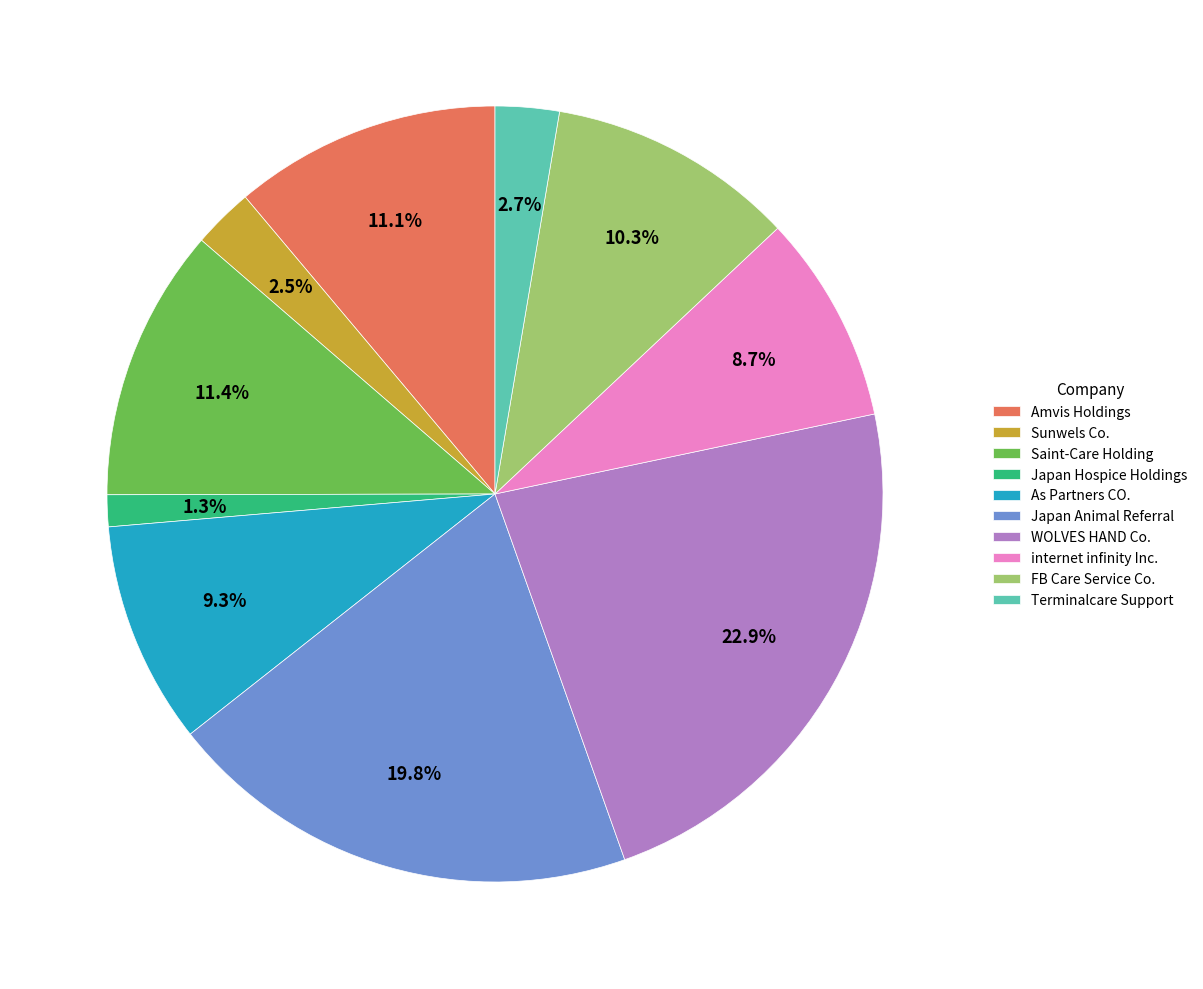

To the nearest percent, what is the combined percentage of Sunwels Co. and internet infinity Inc.?

11%